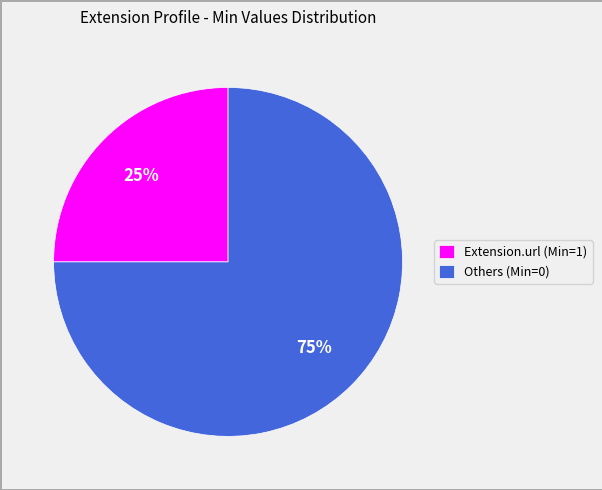

Which has a higher value, Extension.url (Min=1) or Others (Min=0)?

Others (Min=0)